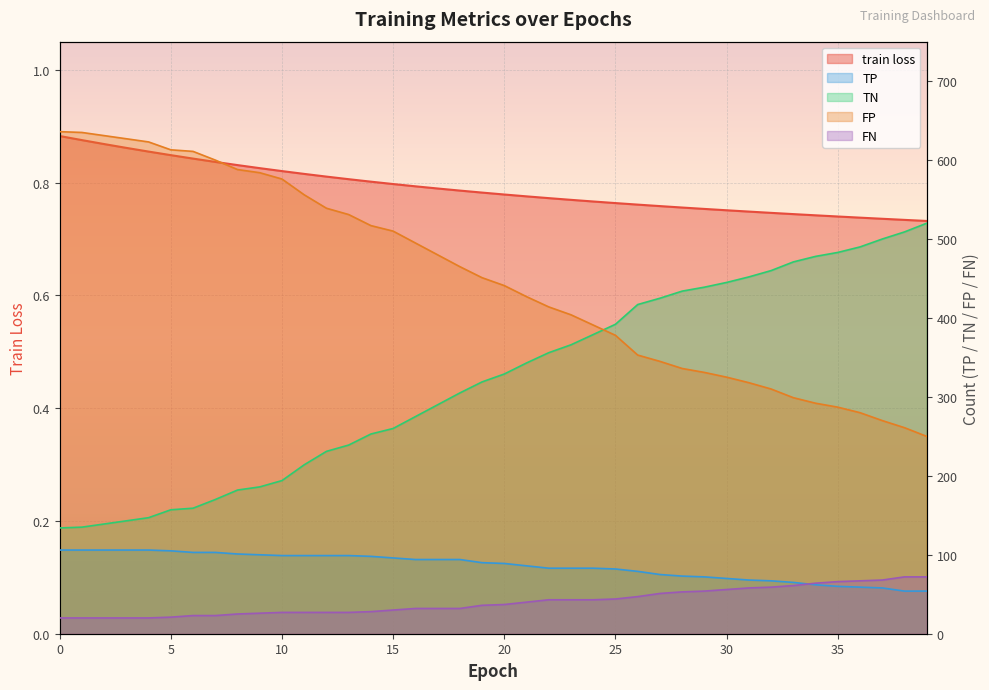

What are all the series names shown in the legend?

train loss, TP, TN, FP, FN